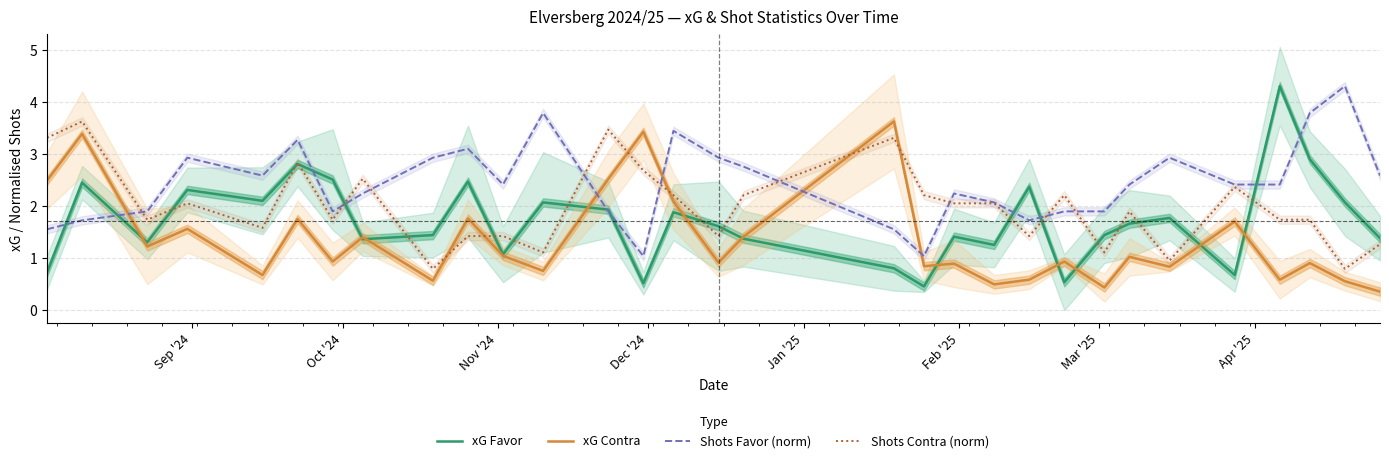

Is this an area chart (filled region under the line)?

No